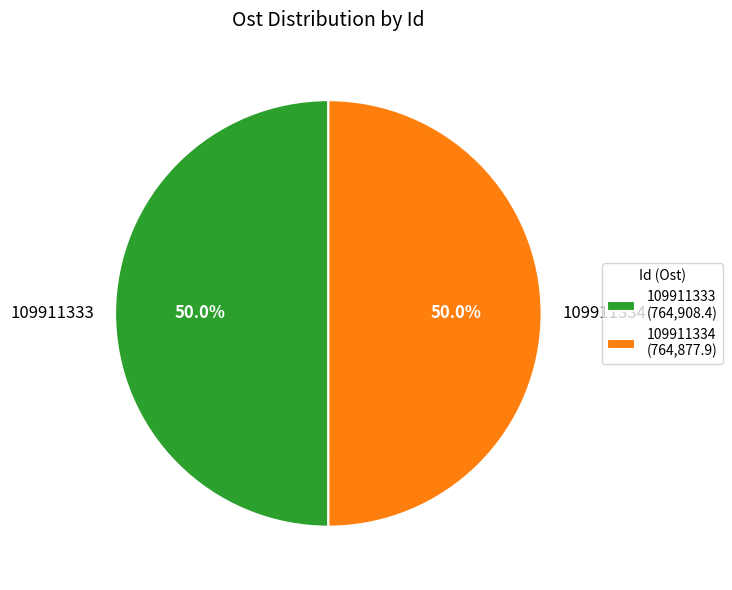

To the nearest percent, what is the combined percentage of 109911333 and 109911334?

100%